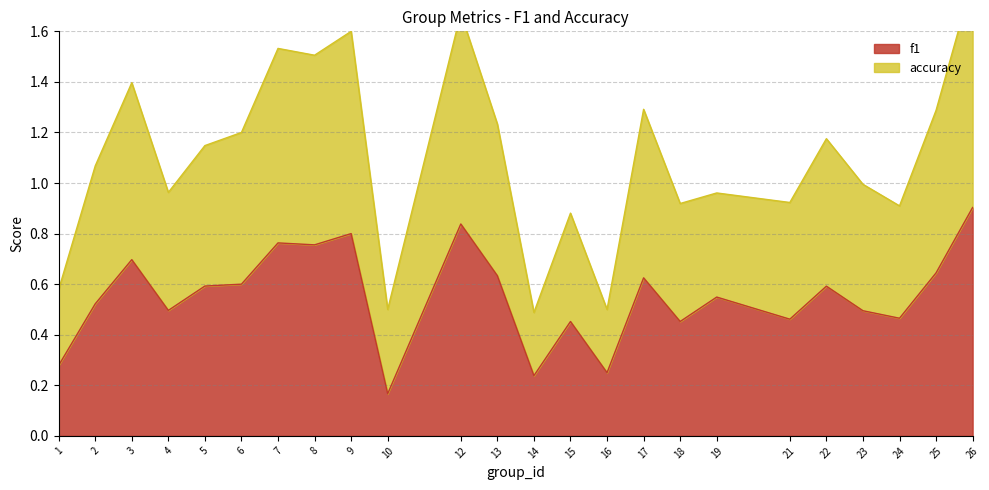

How many series are shown in this chart?

2